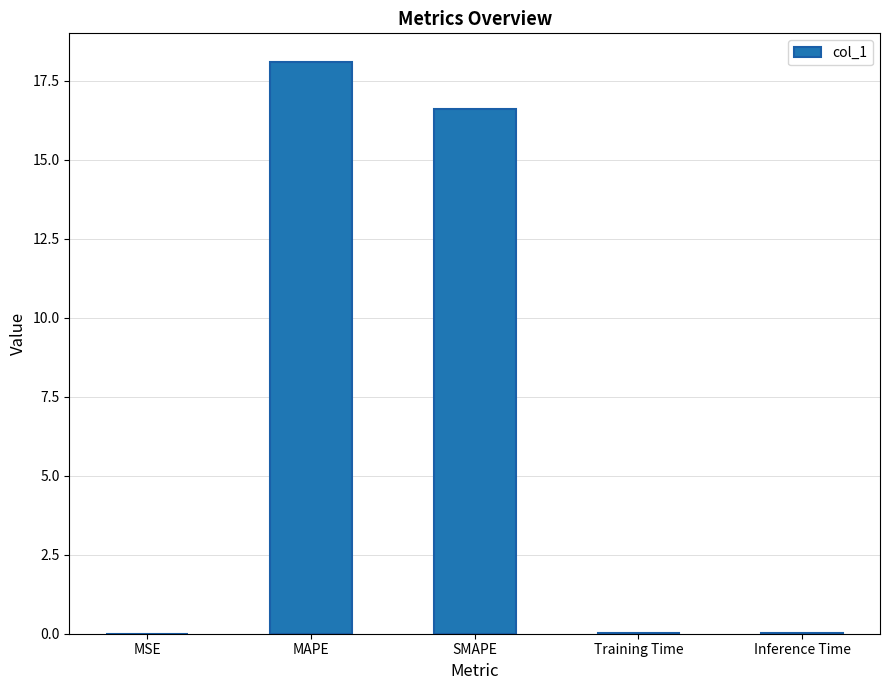

How many series are shown in this chart?

1